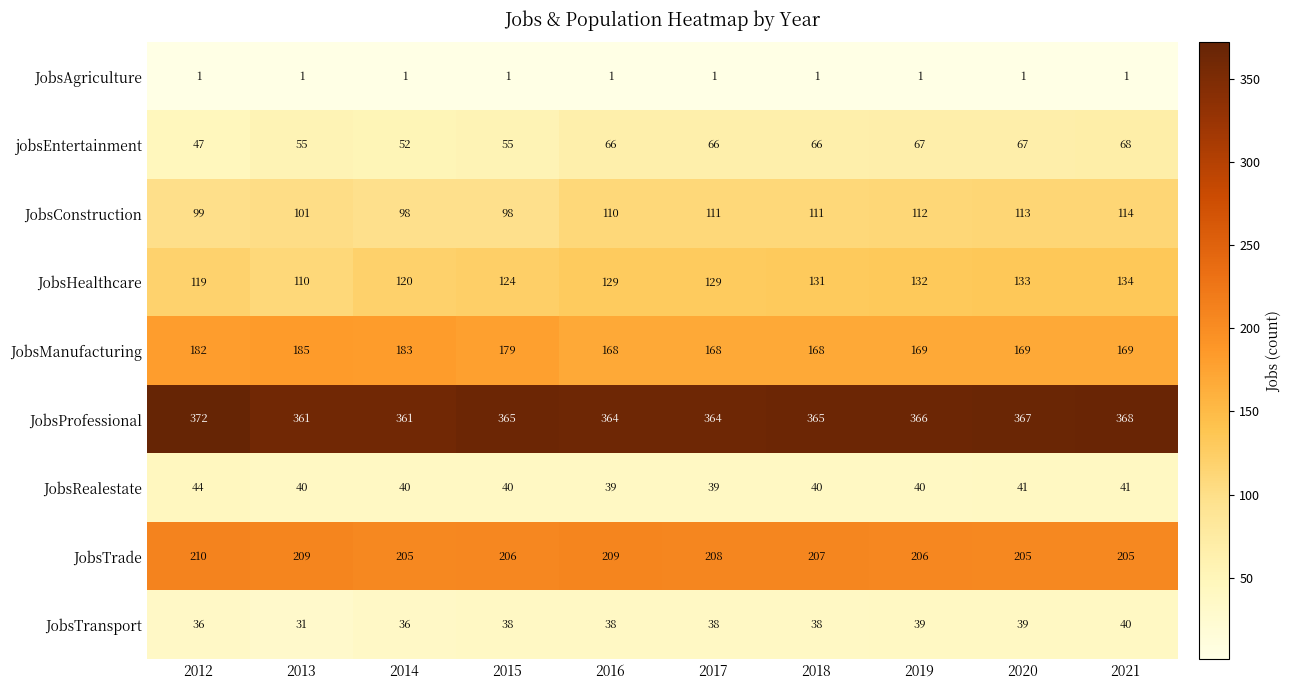

How many data points does each series have?

10